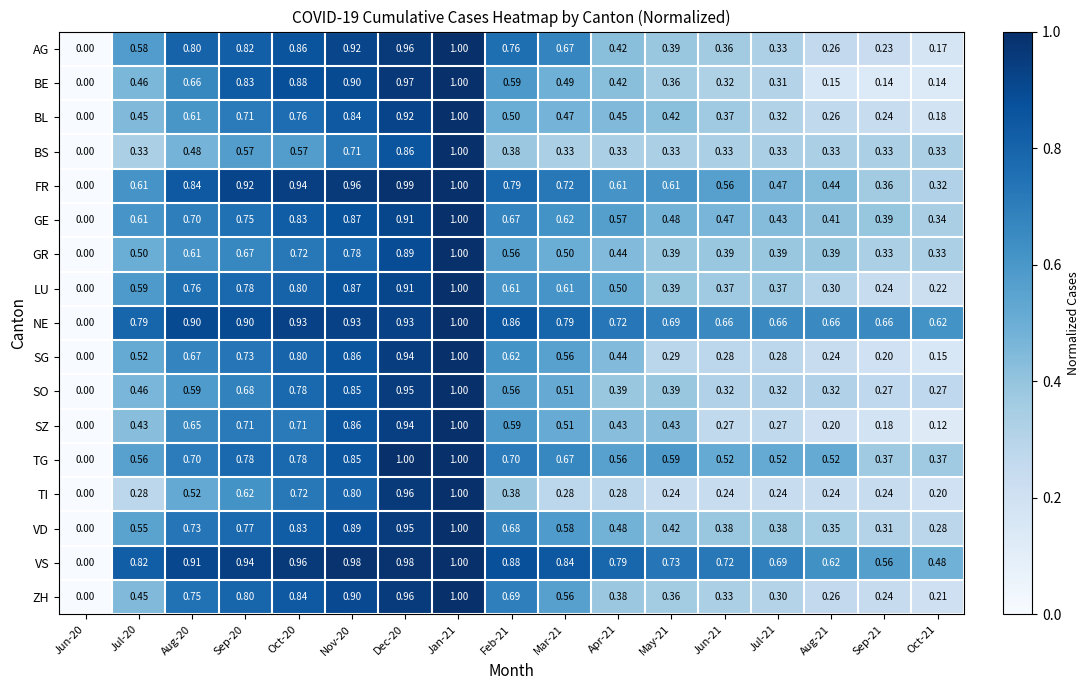

Which series has the largest total across all categories?

VS